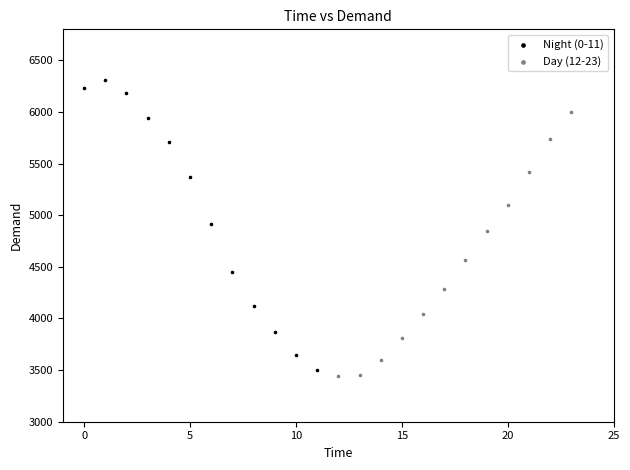

Which series has the widest spread of Y values?

Night (0-11)